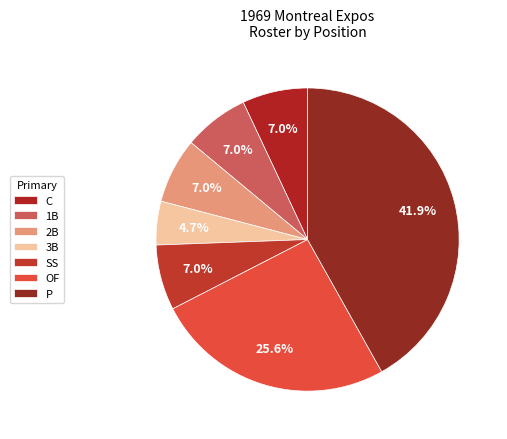

Which has a higher value, C or P?

P